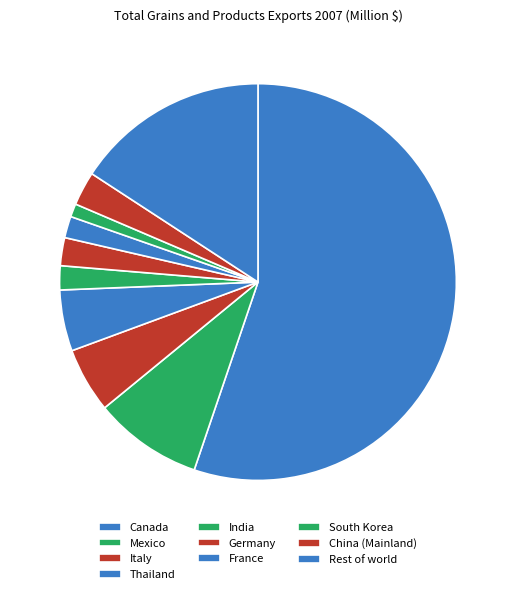

The Rest of world slice represents 3% of the pie. True or false?

False